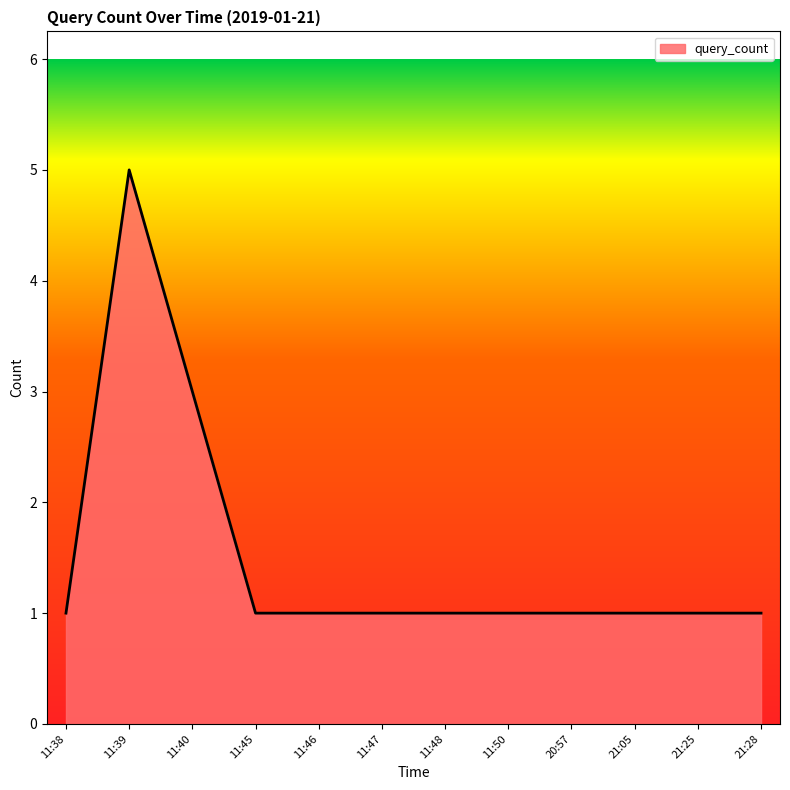

What is the smallest value displayed?

1